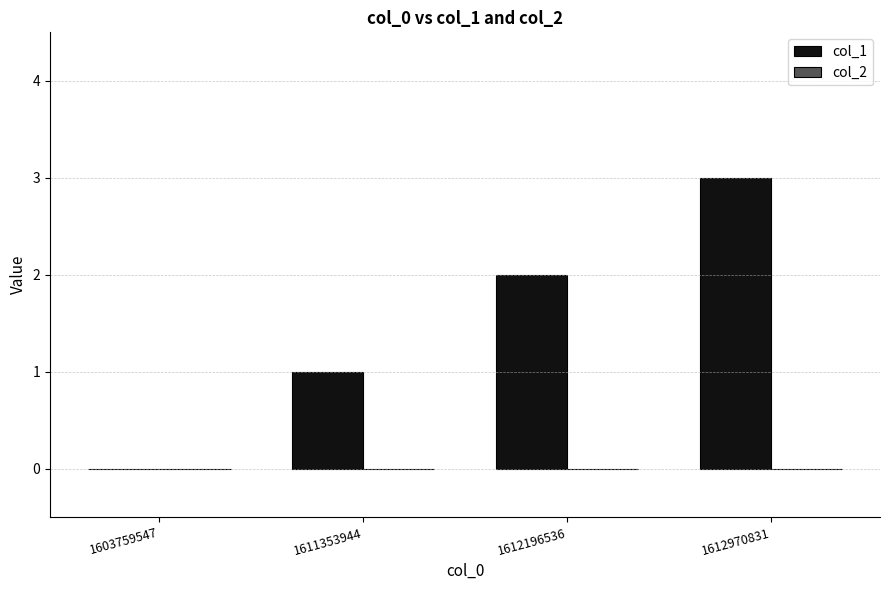

What is the sum of all values?

6